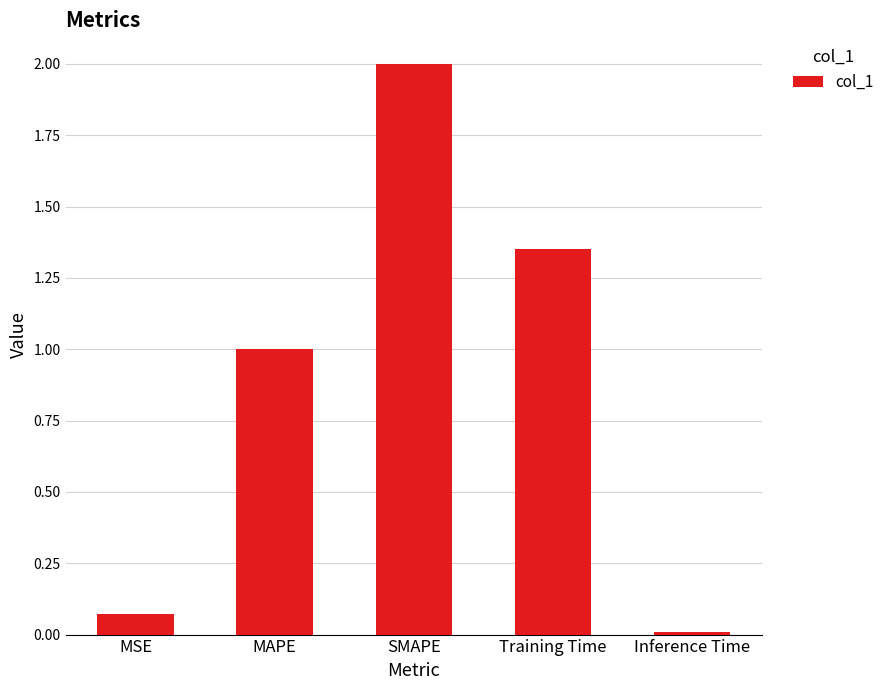

Count the number of values greater than 1.

3